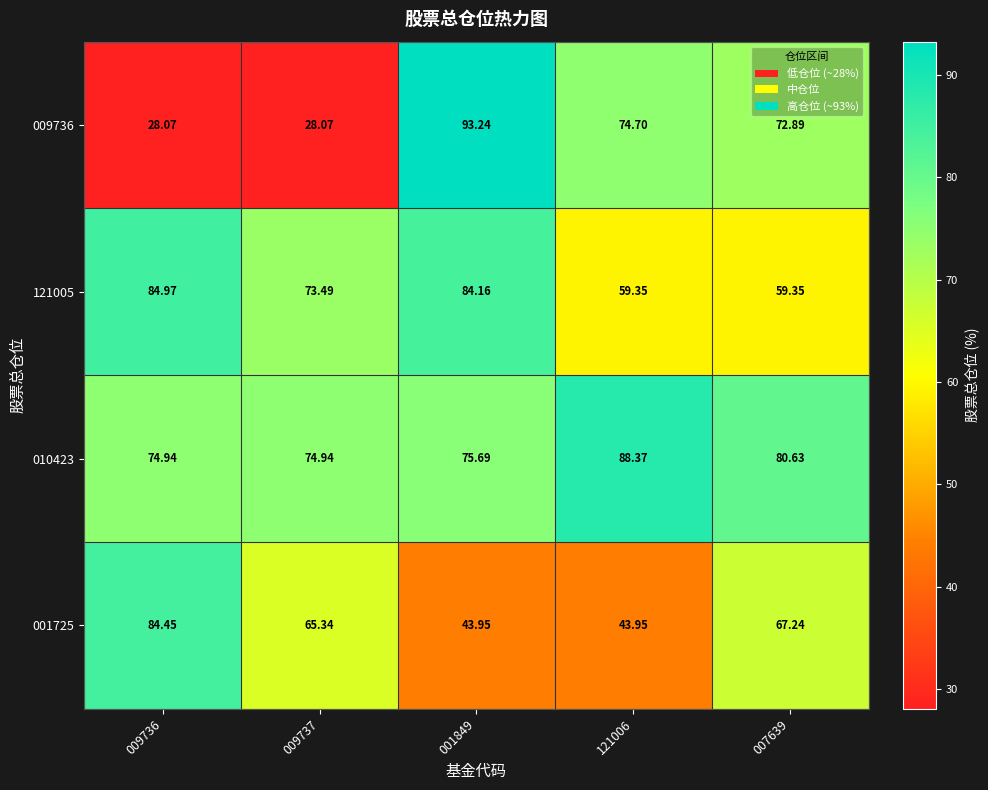

Reading left to right, list all the values displayed in this chart.

009736: 009736=28.1	009737=28.1	001849=93.2	121006=74.7	007639=72.9
121005: 009736=85.0	009737=73.5	001849=84.2	121006=59.4	007639=59.4
010423: 009736=74.9	009737=74.9	001849=75.7	121006=88.4	007639=80.6
001725: 009736=84.5	009737=65.3	001849=44.0	121006=44.0	007639=67.2